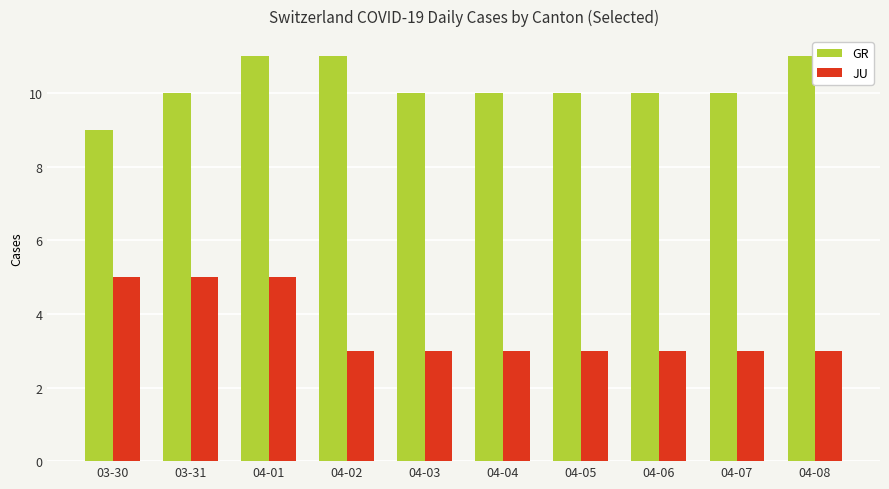

Reading left to right, list all the values displayed in this chart.

GR: 03-30=9	03-31=10	04-01=11	04-02=11	04-03=10	04-04=10	04-05=10	04-06=10	04-07=10	04-08=11
JU: 03-30=5	03-31=5	04-01=5	04-02=3	04-03=3	04-04=3	04-05=3	04-06=3	04-07=3	04-08=3